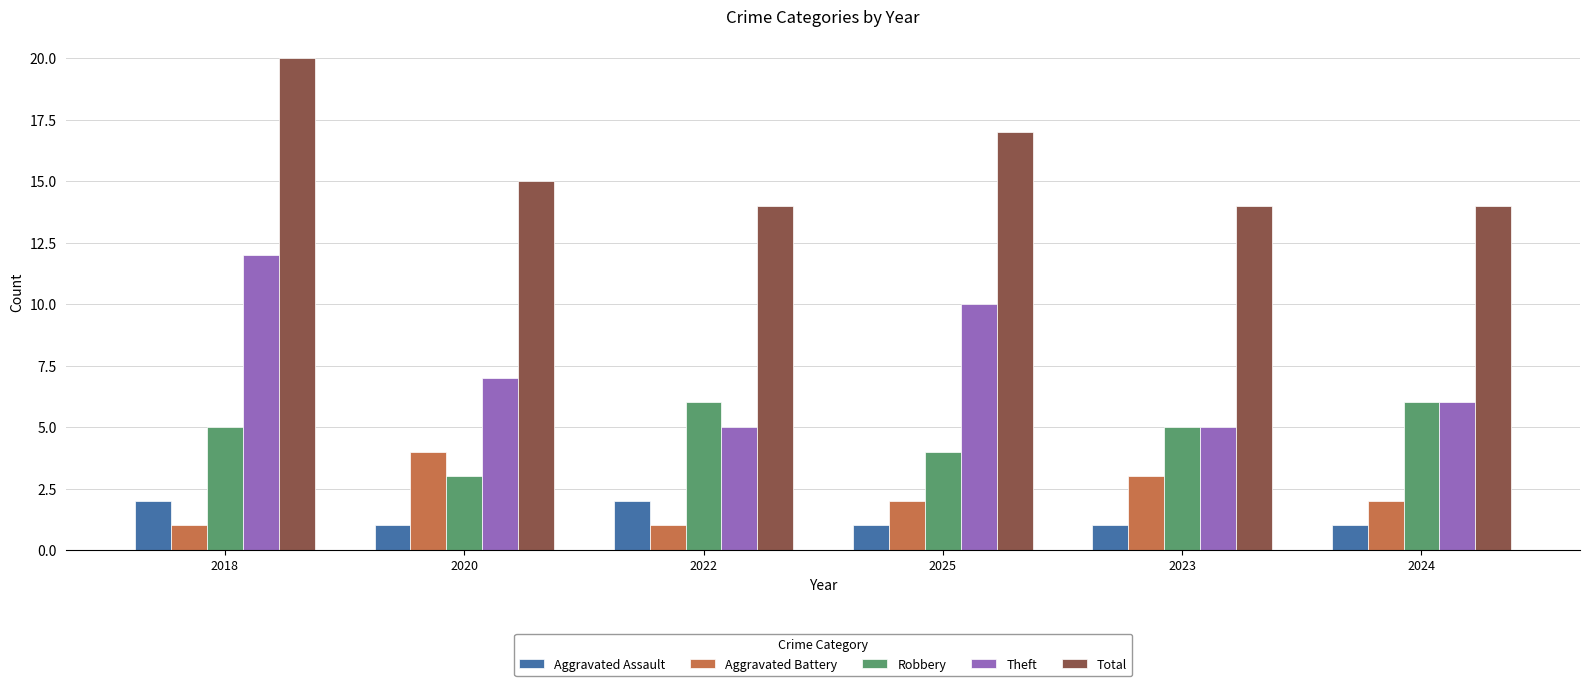

What is the sum of the Aggravated Battery values at 2025 and 2018?

3